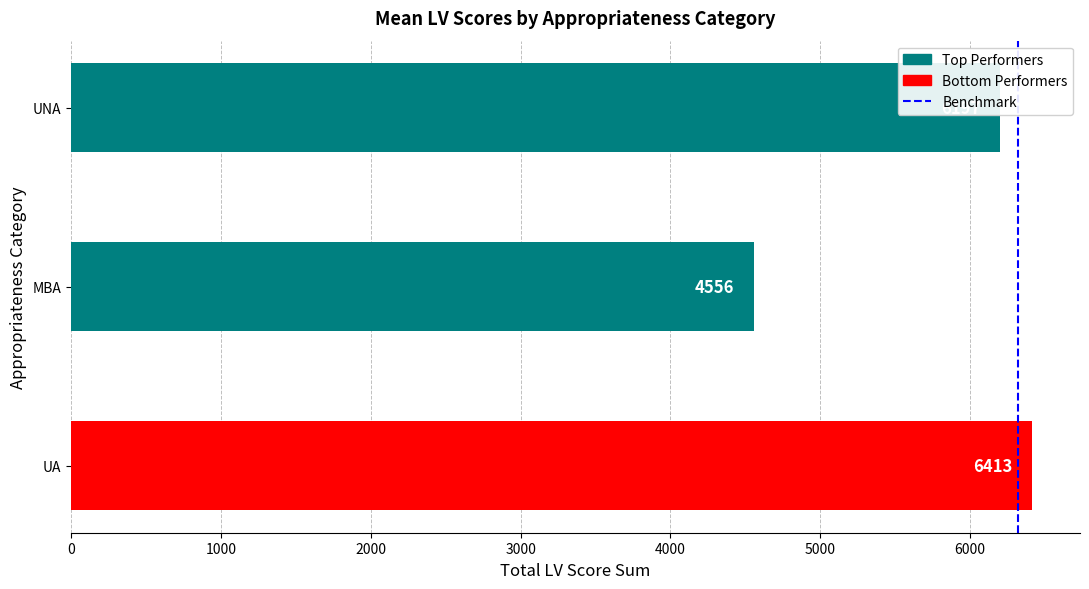

Count the number of data series in this chart.

1